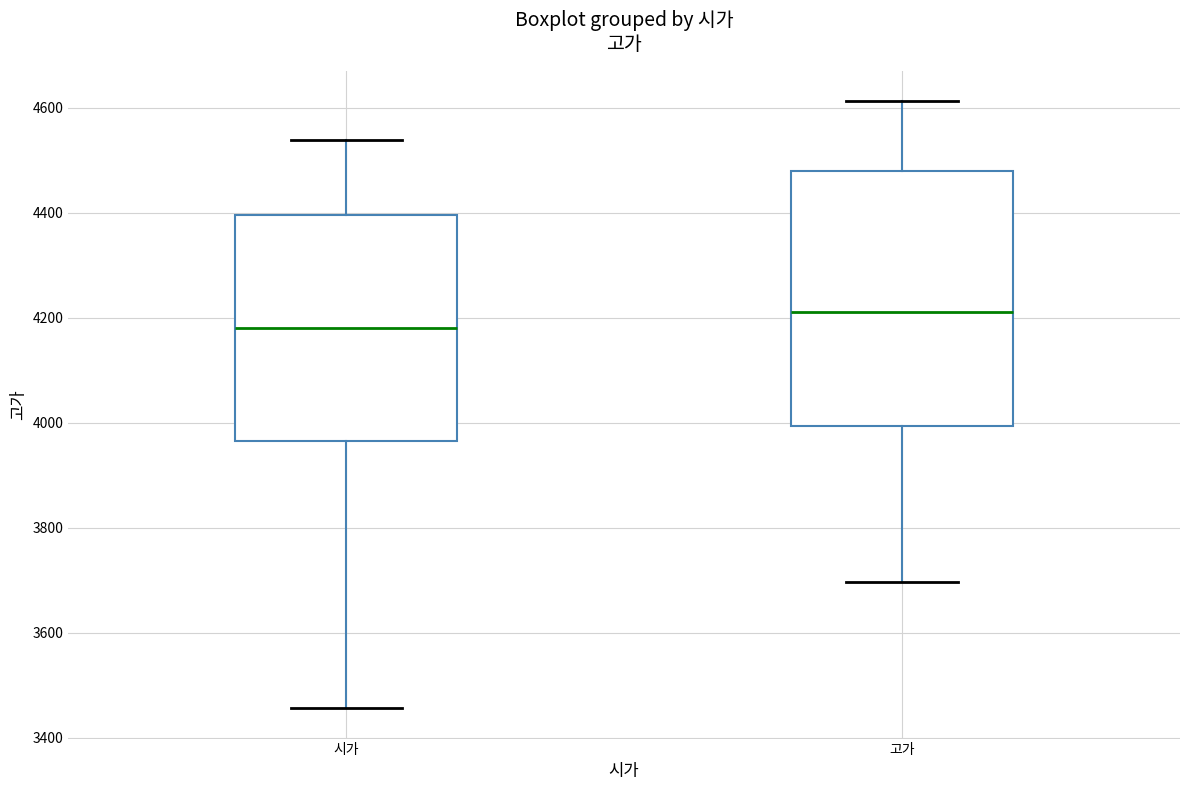

Comparing the boxes themselves (not the whiskers), which one is the tallest?

고가